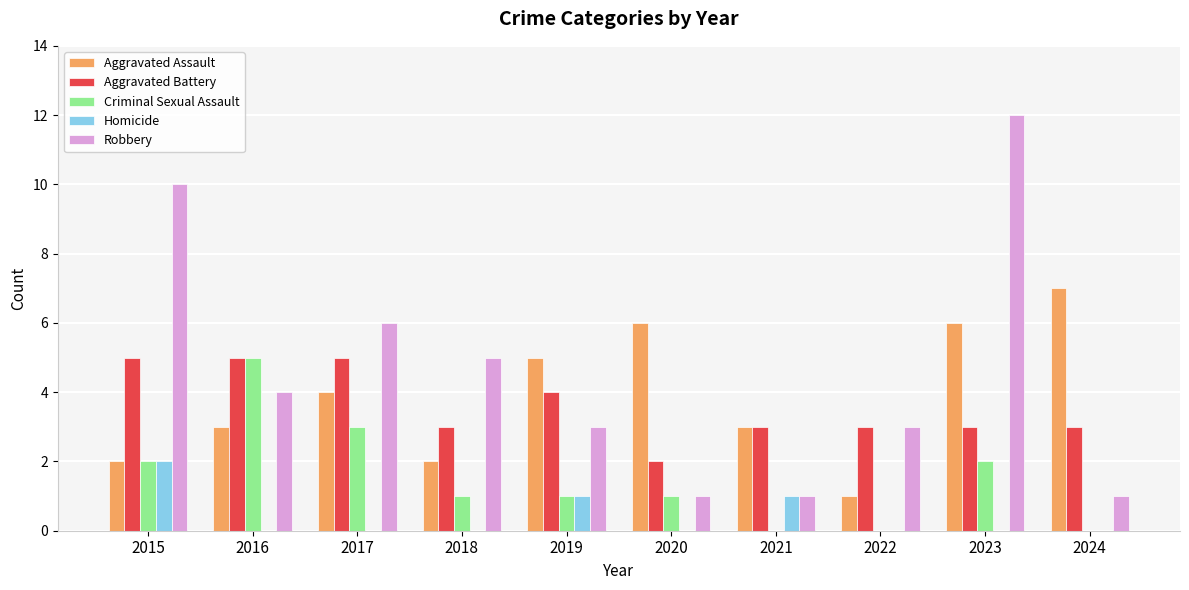

Reading left to right, list all the values displayed in this chart.

Aggravated Assault: 2015=2	2016=3	2017=4	2018=2	2019=5	2020=6	2021=3	2022=1	2023=6	2024=7
Aggravated Battery: 2015=5	2016=5	2017=5	2018=3	2019=4	2020=2	2021=3	2022=3	2023=3	2024=3
Criminal Sexual Assault: 2015=2	2016=5	2017=3	2018=1	2019=1	2020=1	2021=0	2022=0	2023=2	2024=0
Homicide: 2015=2	2016=0	2017=0	2018=0	2019=1	2020=0	2021=1	2022=0	2023=0	2024=0
Robbery: 2015=10	2016=4	2017=6	2018=5	2019=3	2020=1	2021=1	2022=3	2023=12	2024=1